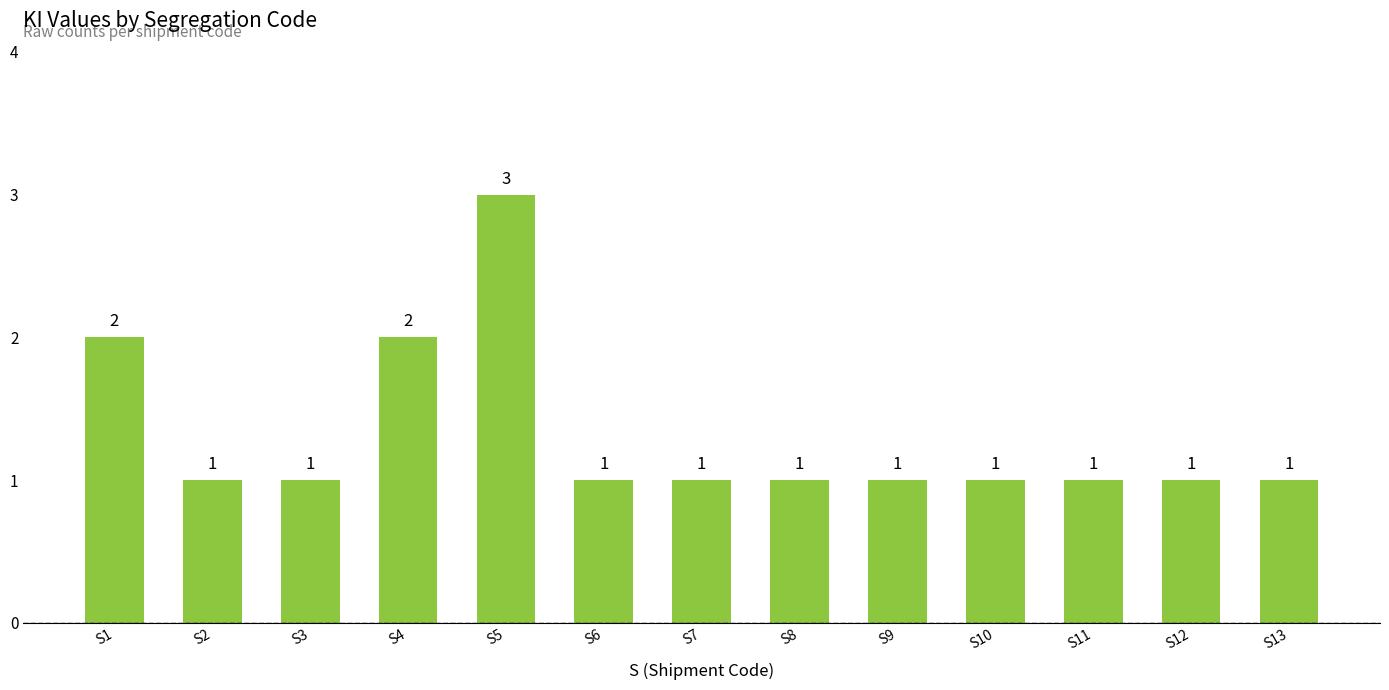

Count the values in the range 1 to 2.

12